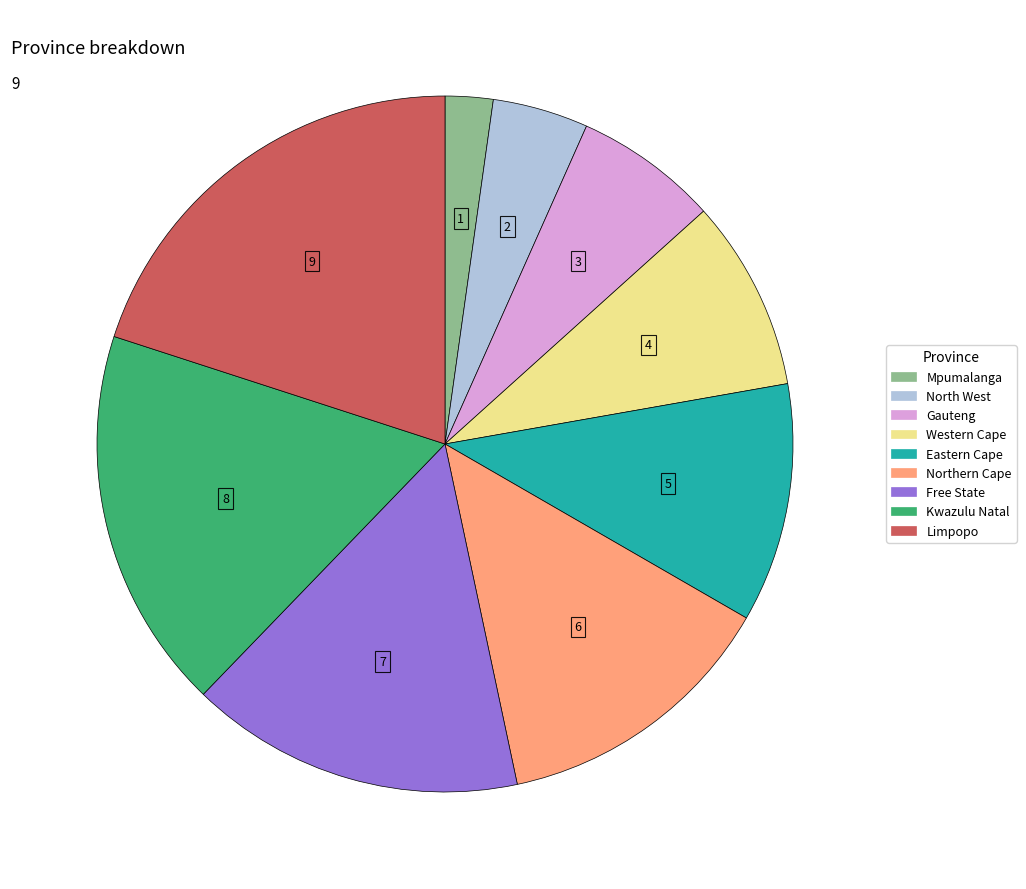

Is Free State the majority of the pie?

No